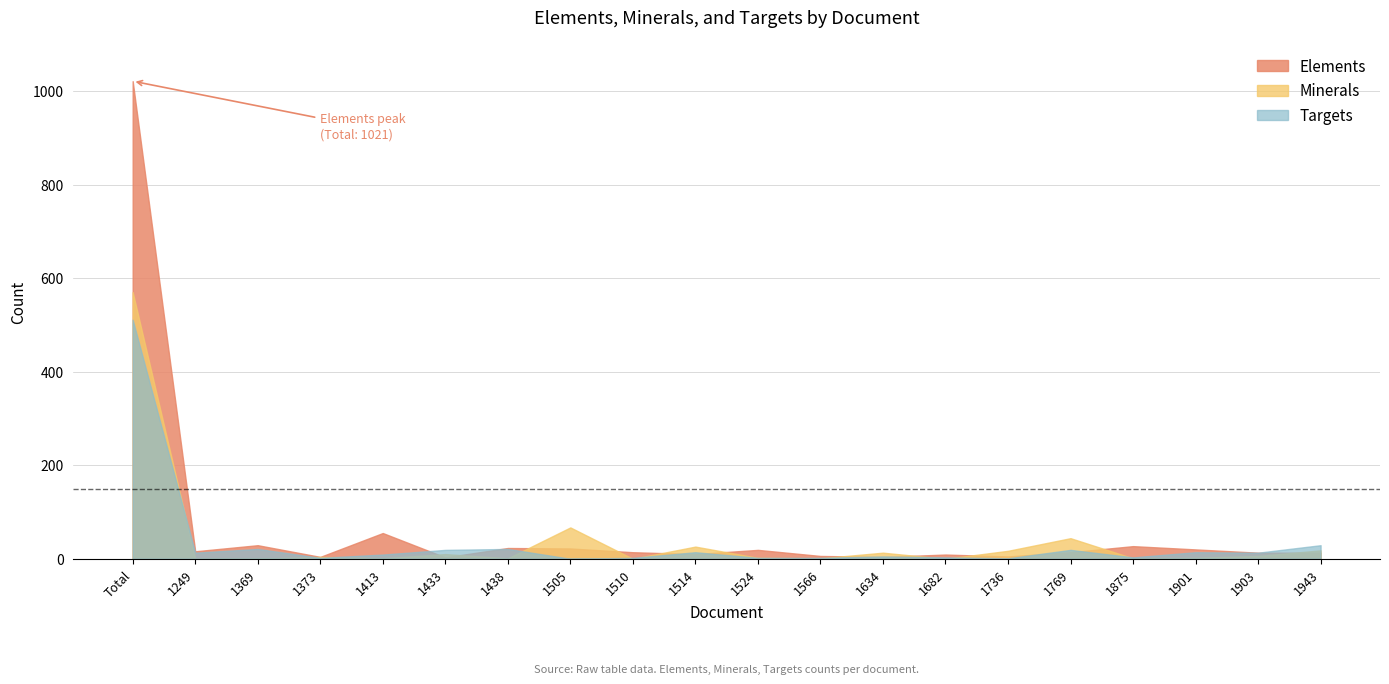

What is the spread (max minus min) of values at Total?

510